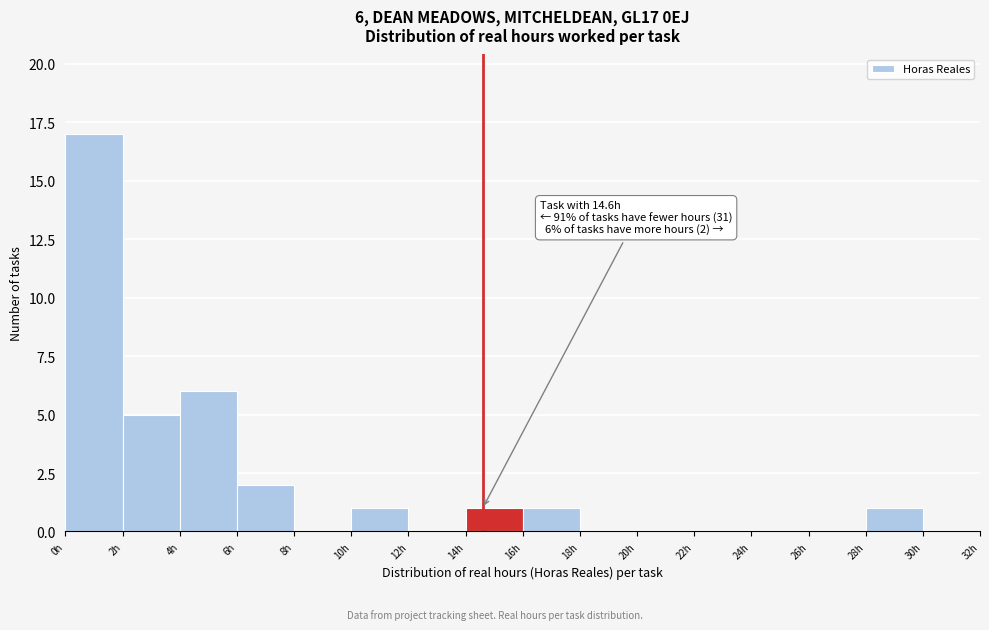

Over which range of the x-axis is the bar tallest?

0 to 2